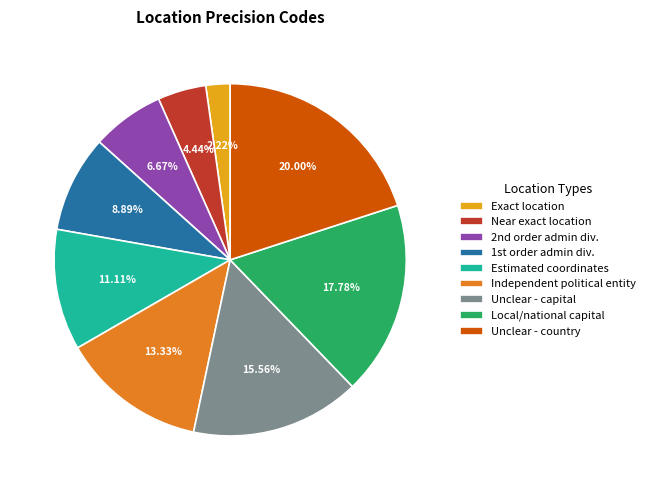

Is there a majority slice in this chart?

No